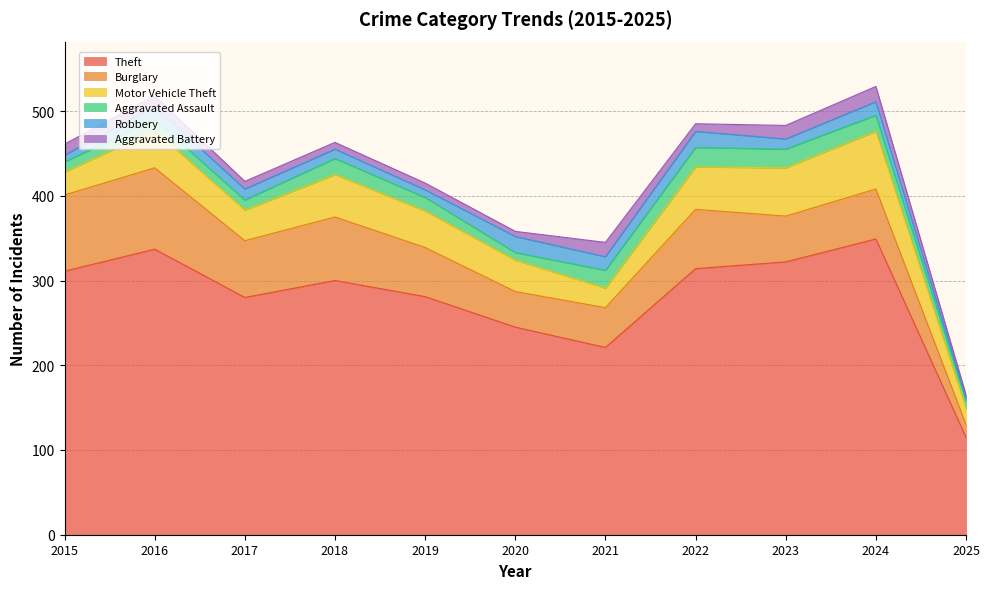

What is the difference between the Aggravated Battery values at 2020 and 2017?

3